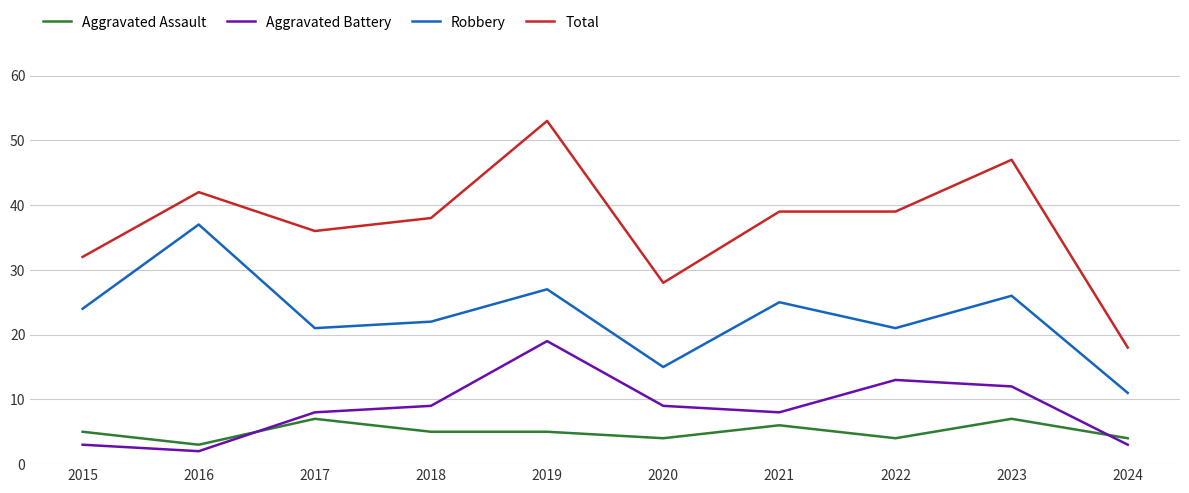

What is the total value across all series at 2017?

72